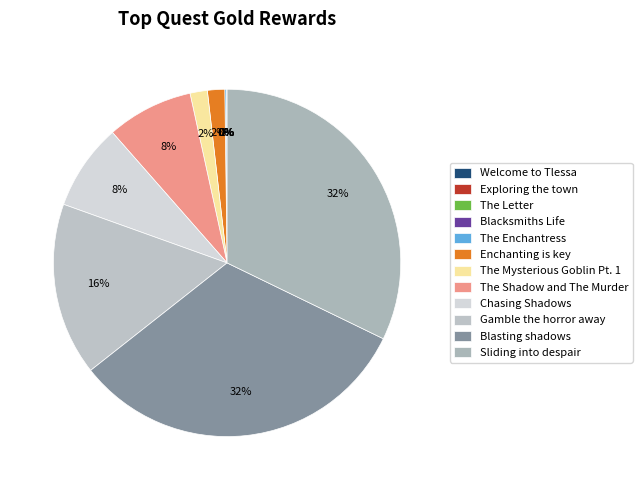

Rank the categories by value from highest to lowest.

Blasting shadows, Sliding into despair, Gamble the horror away, The Shadow and The Murder, Chasing Shadows, Enchanting is key, The Mysterious Goblin Pt. 1, The Enchantress, The Letter, Blacksmiths Life, Welcome to Tlessa, Exploring the town